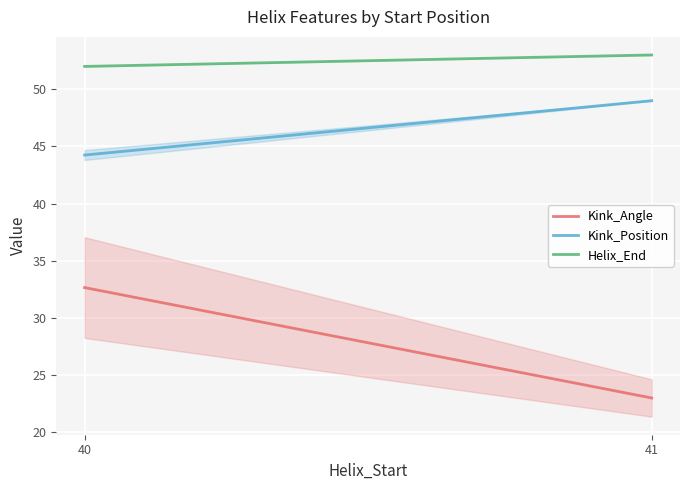

How many data points does each series have?

2